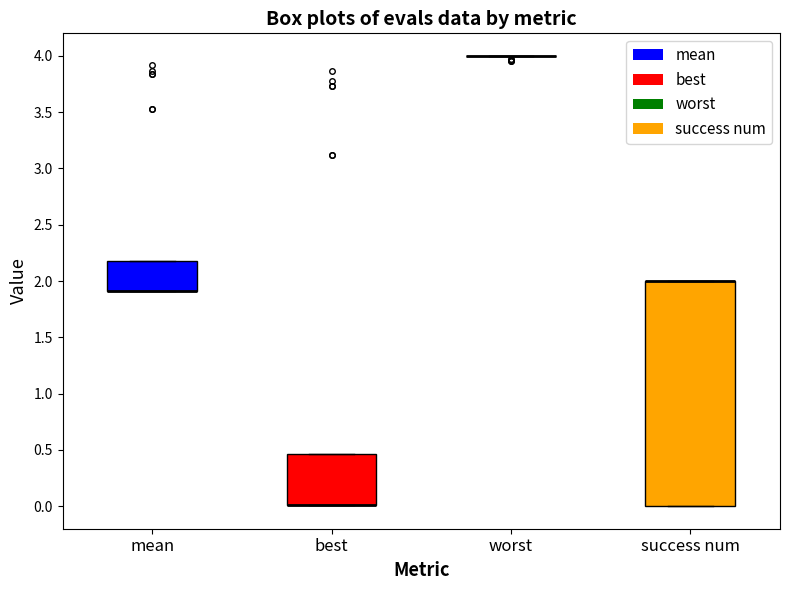

Where is the lower edge of the box for success num on the y-axis? The values are not printed on the chart, so give them approximately, as read against the axis.

0.00